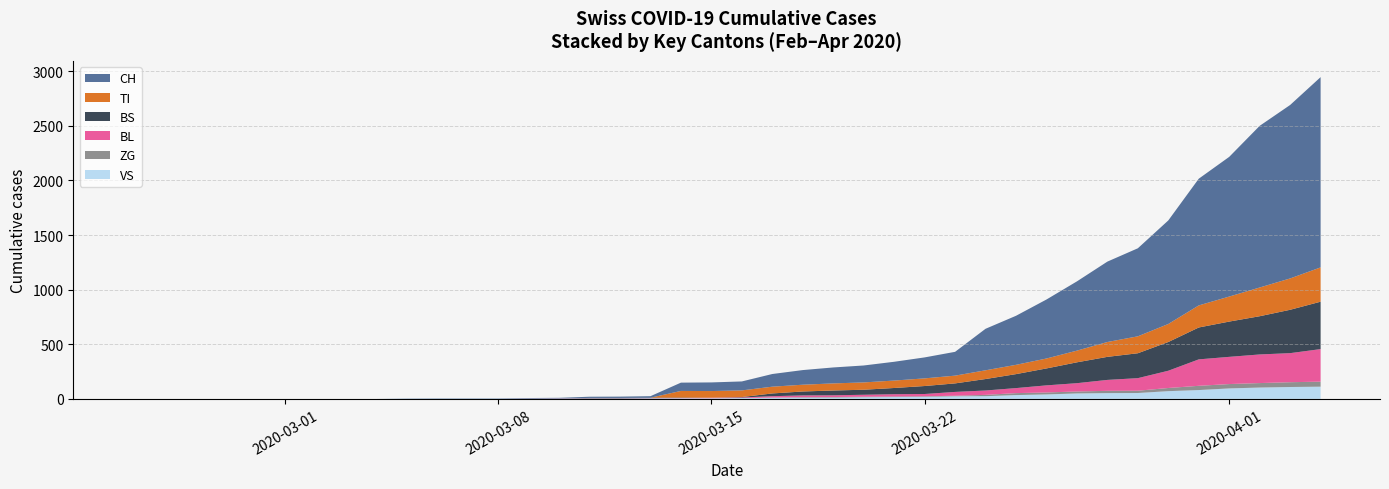

Reading right to left, transcribe all the data shown in this chart.

CH: 1742	1588	1480	1279	1160	948	806	736	634	540	449	380	218	192	172	155	146	134	116	82	79	76	14	12	11	6	5	3	3	3	2	0	0	0	0	0	0	0	0	0
TI: 314	287	263	229	202	165	155	136	107	91	85	80	71	70	68	67	65	62	62	61	61	61	0	0	0	0	0	0	0	0	0	0	0	0	0	0	0	0	0	0
BS: 434	397	350	323	292	263	228	211	191	155	128	105	78	73	57	46	44	36	25	4	0	4	4	4	4	0	0	0	0	0	0	0	0	0	0	0	0	0	0	0
BL: 298	266	262	249	242	158	115	100	76	65	46	40	35	21	21	18	16	16	13	5	5	2	2	2	2	2	1	0	0	0	0	0	0	0	0	0	0	0	0	0
VS: 112	109	104	96	81	71	54	53	50	41	35	25	24	19	17	15	12	11	11	8	6	6	5	3	3	2	2	2	2	2	2	0	0	0	0	0	0	0	0	0
ZG: 46	44	41	40	39	29	21	21	18	18	18	12	5	5	5	5	5	5	1	0	0	0	0	0	0	0	0	0	0	0	0	0	0	0	0	0	0	0	0	0